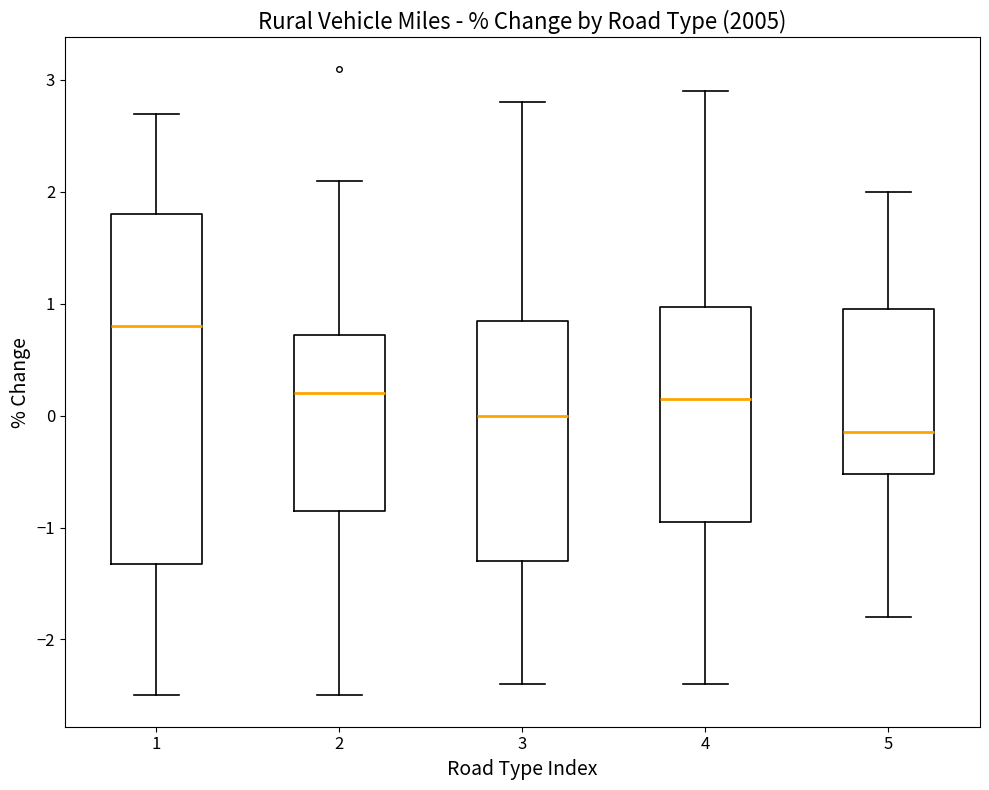

Reading left to right, read every box against the y-axis: the position of its median line, the range the box covers, and the ends of its whiskers. The values are not printed on the chart, so give them approximately, as read against the axis.

1: median 0.8, box -1.3 to 1.8, whiskers -2.5 to 2.7
2: median 0.2, box -0.8 to 0.7, whiskers -2.5 to 2.1
3: median 0.0, box -1.3 to 0.9, whiskers -2.4 to 2.8
4: median 0.2, box -0.9 to 1.0, whiskers -2.4 to 2.9
5: median -0.1, box -0.5 to 1.0, whiskers -1.8 to 2.0